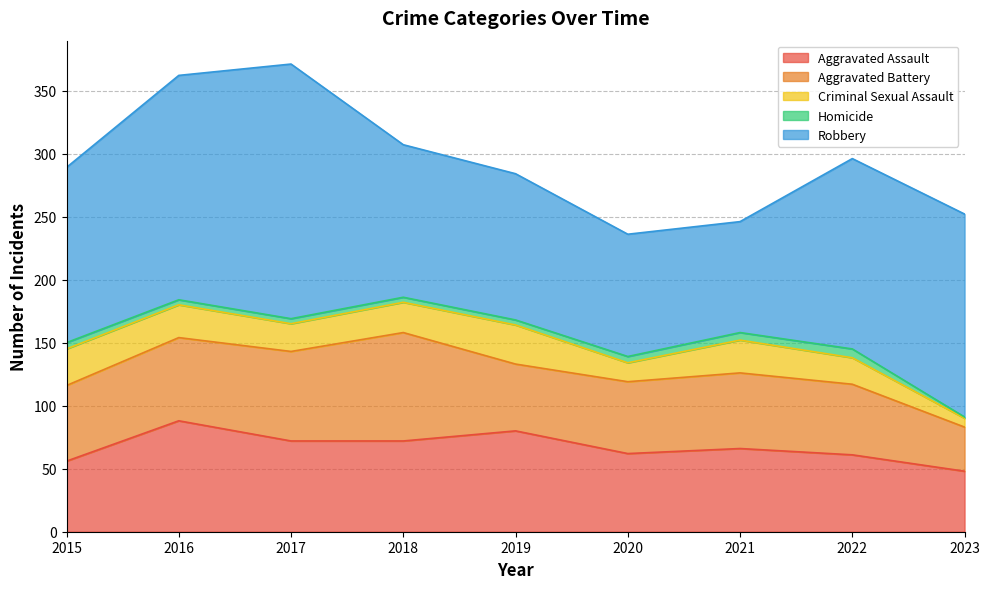

What is the sum of the Robbery values at 2021 and 2022?

239